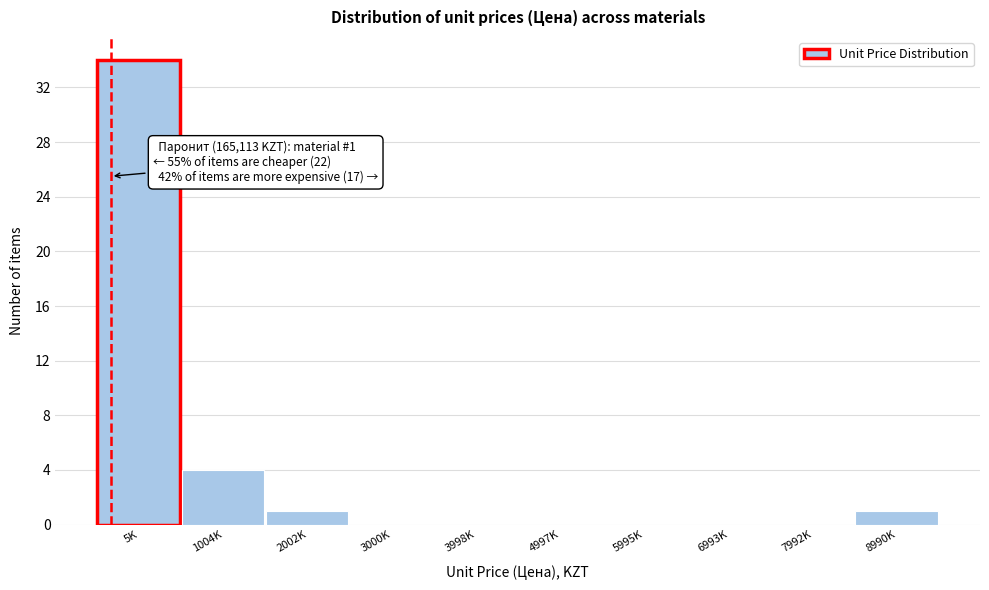

Reading left to right, what are all the values shown in this chart?

5K=34	1004K=4	2002K=1	3000K=0	3998K=0	4997K=0	5995K=0	6993K=0	7992K=0	8990K=1